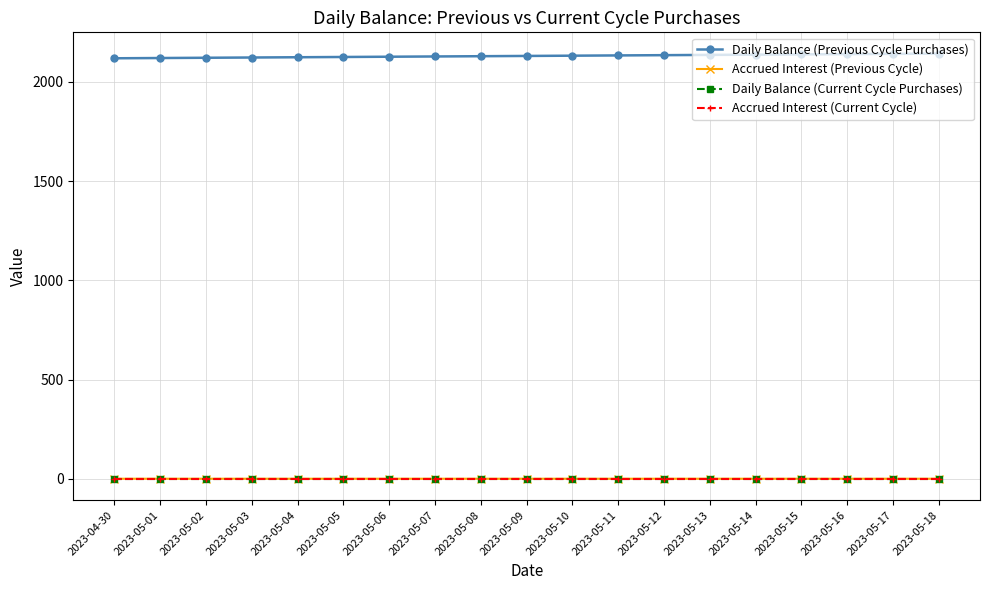

True or false: Accrued Interest (Previous Cycle) and Accrued Interest (Current Cycle) cross at least once.

False